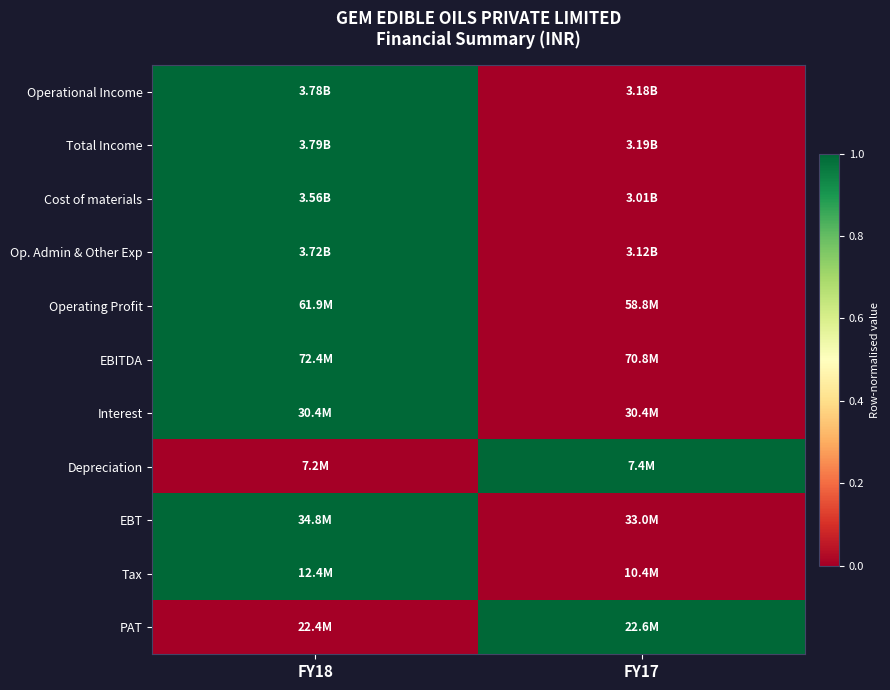

Between FY18 and FY17, which series saw the biggest shift?

Operational Income